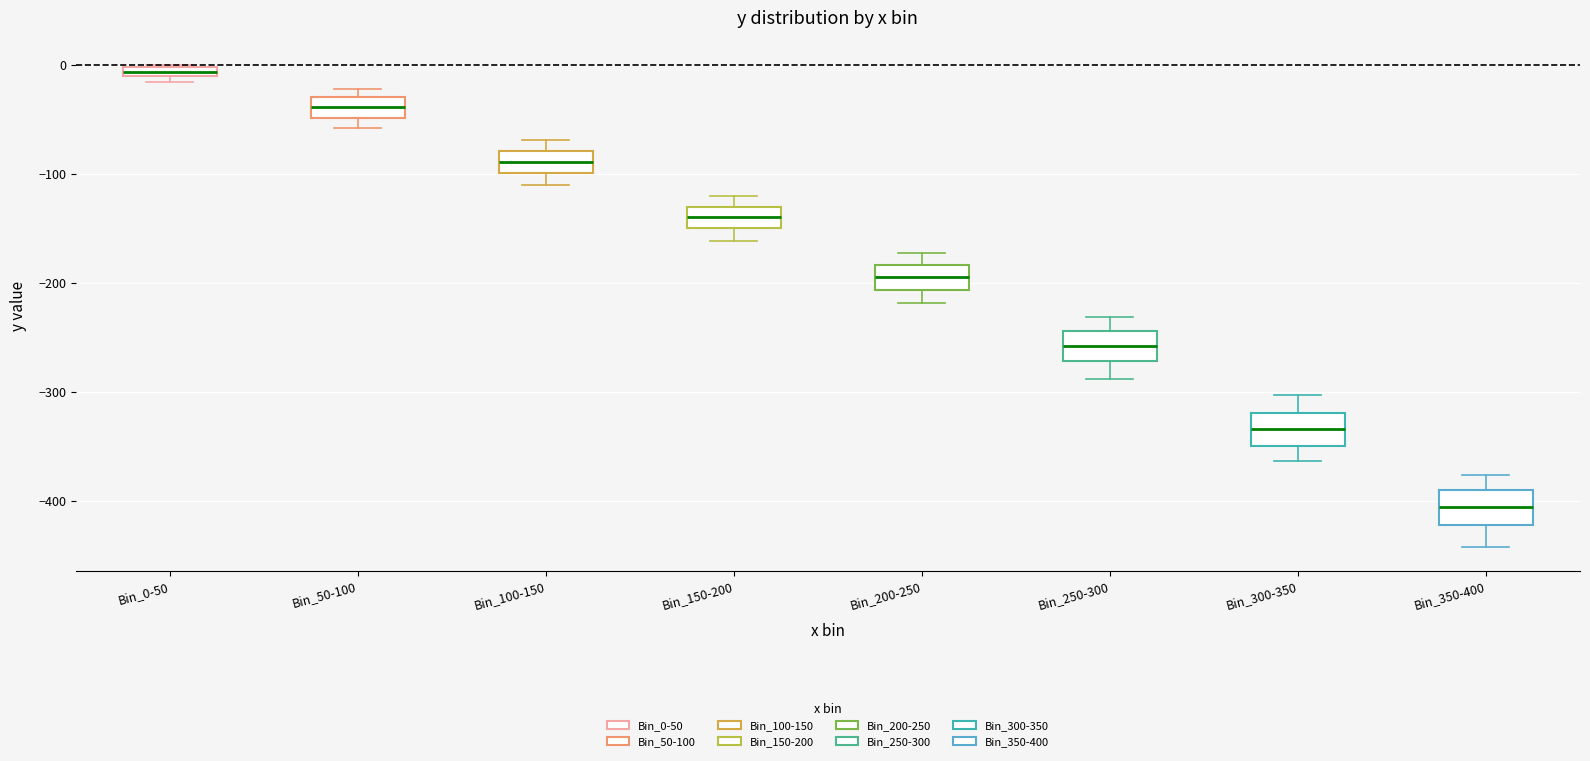

Which box has the lowest median line?

Bin_350-400